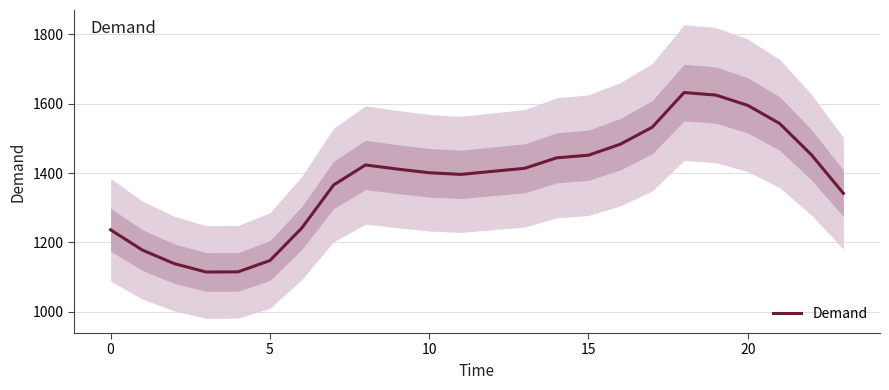

Is this an area chart (filled region under the line)?

No